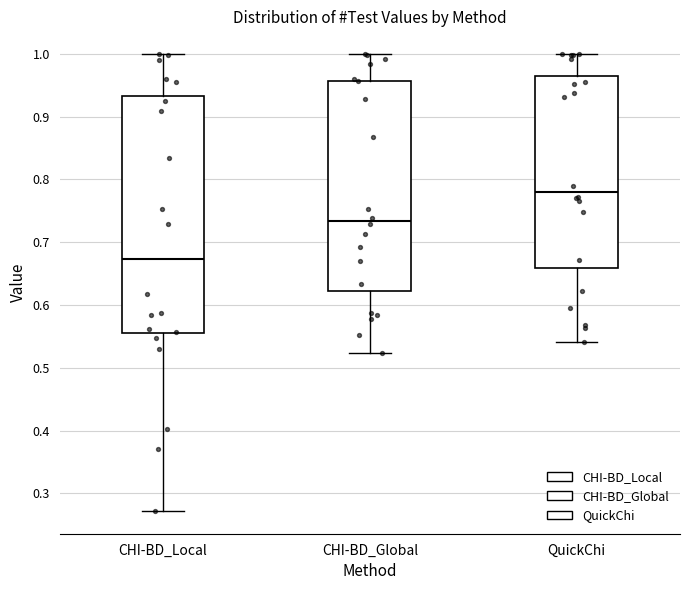

Where does the lower whisker of the box for QuickChi end on the y-axis? The values are not printed on the chart, so give them approximately, as read against the axis.

0.54